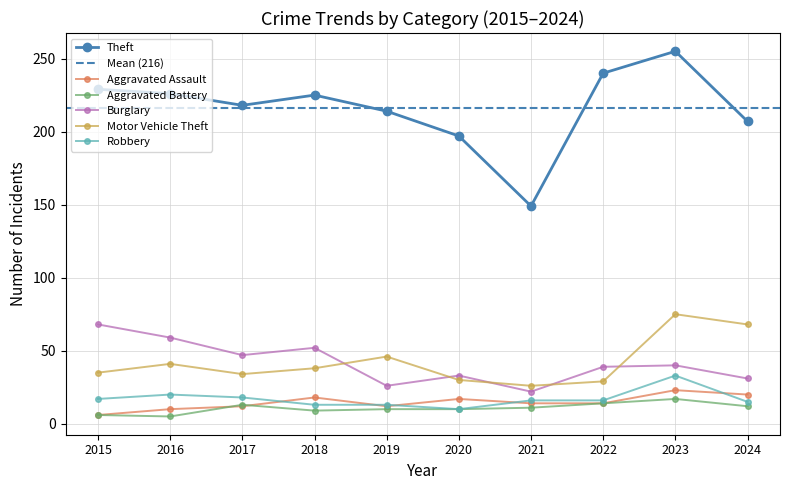

What is the difference between the Motor Vehicle Theft values at 2015 and 2021?

9